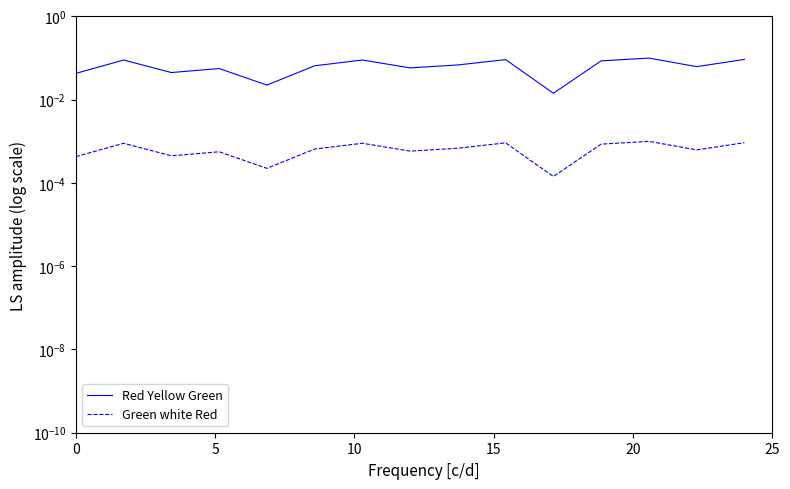

True or false: Red Yellow Green has a value of 0.0 at 10.

False